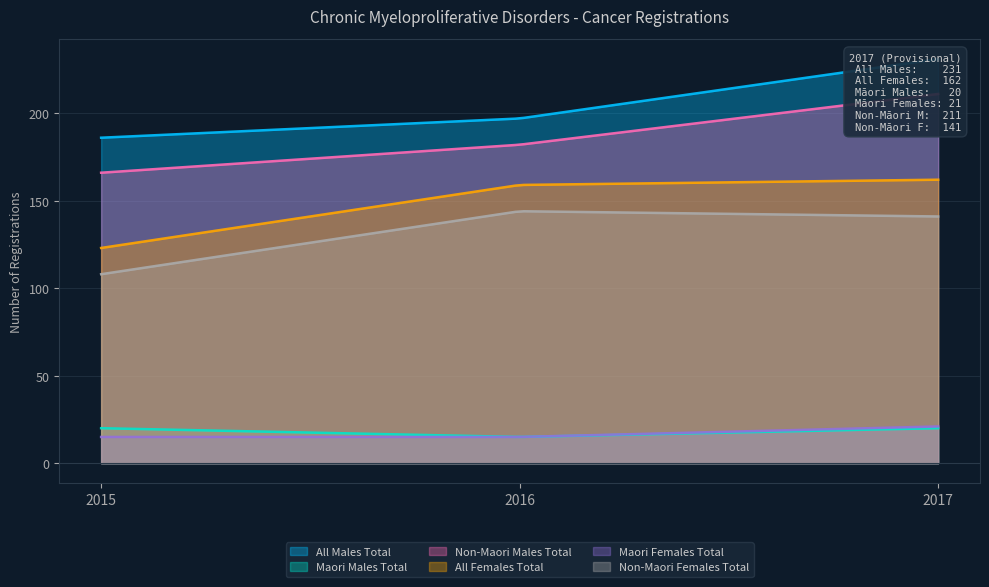

What is the value of the All Males Total point at the 1st from the left?

186